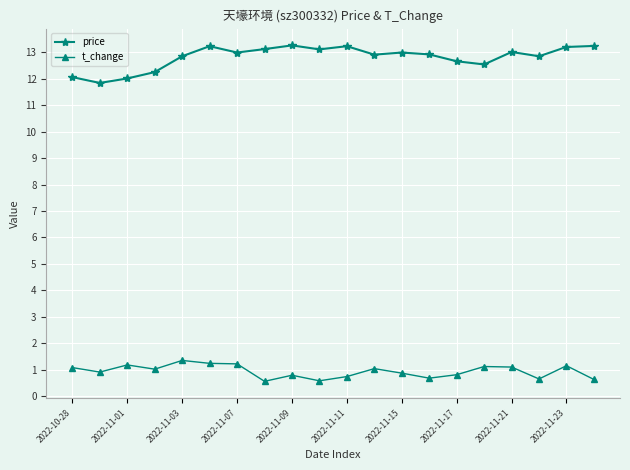

True or false: t_change has more than 1 points higher than both neighbors.

True